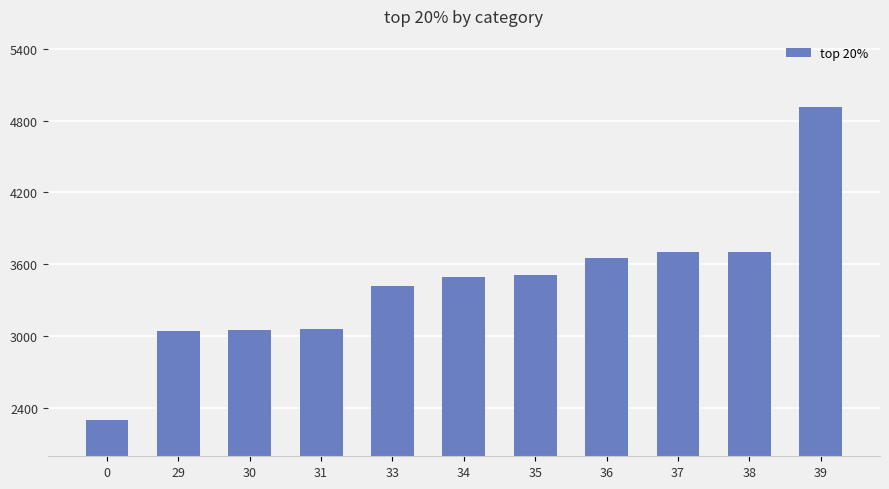

What is the change in value from 30 to 36?

+595